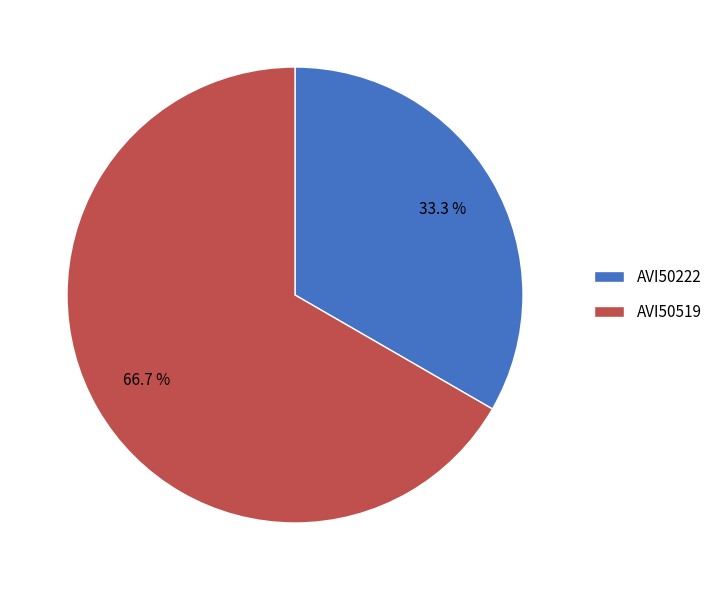

Which has a higher value, AVI50222 or AVI50519?

AVI50519